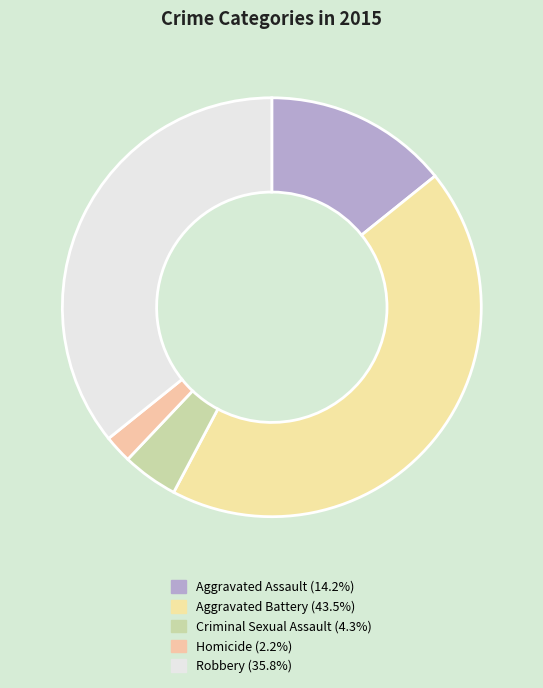

Which has a higher value, Homicide or Aggravated Assault?

Aggravated Assault